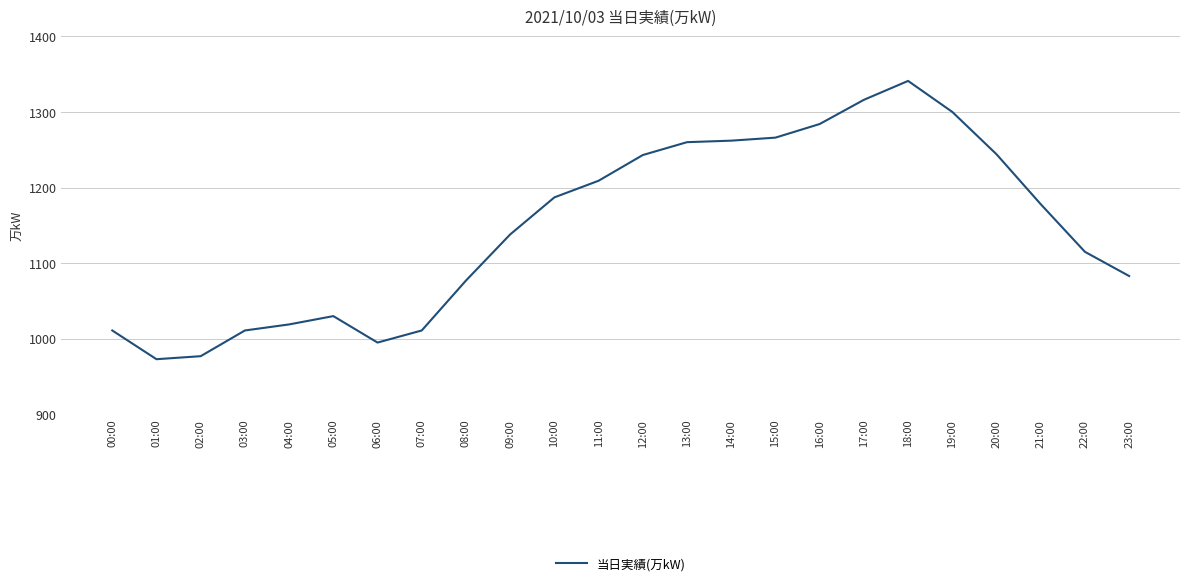

Between 06:00 and 12:00, which is larger?

12:00